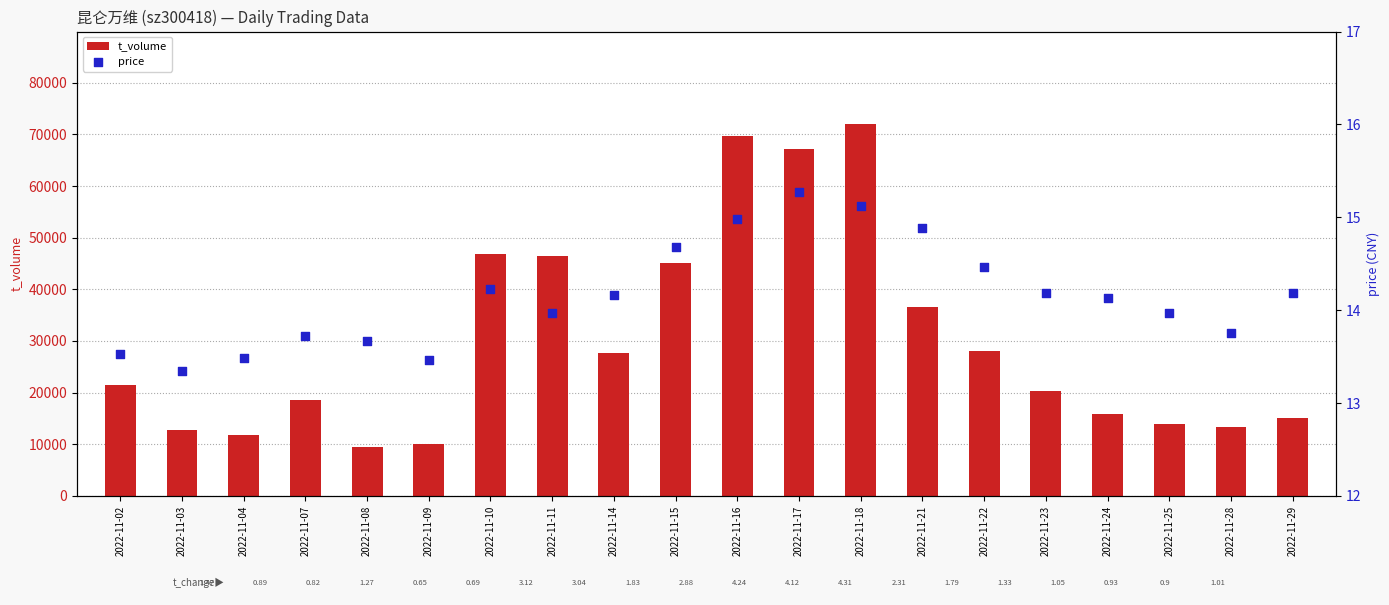

At how many categories does at least one series exceed 43420?

6